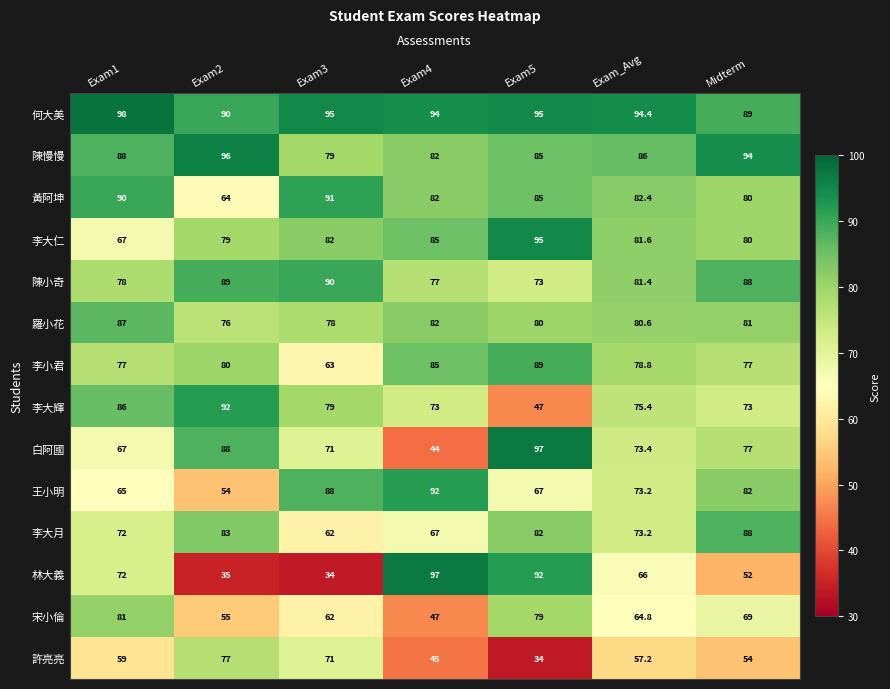

What is the sum of all 王小明 values?

521.2